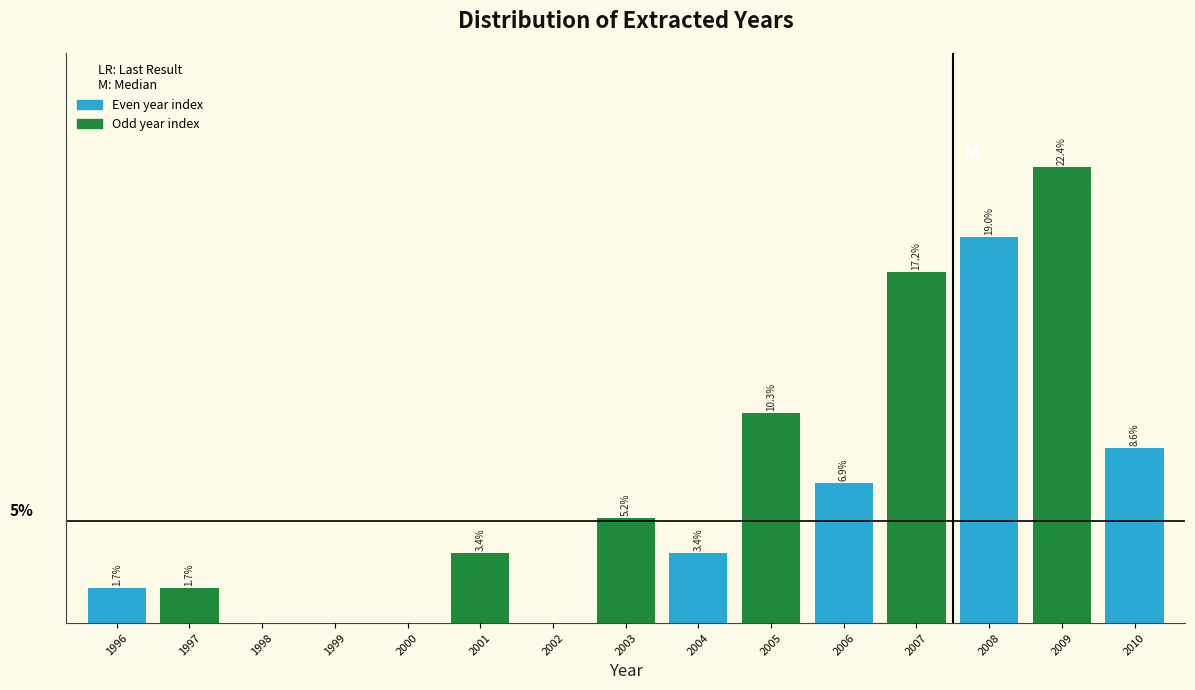

Are the bars horizontal?

No